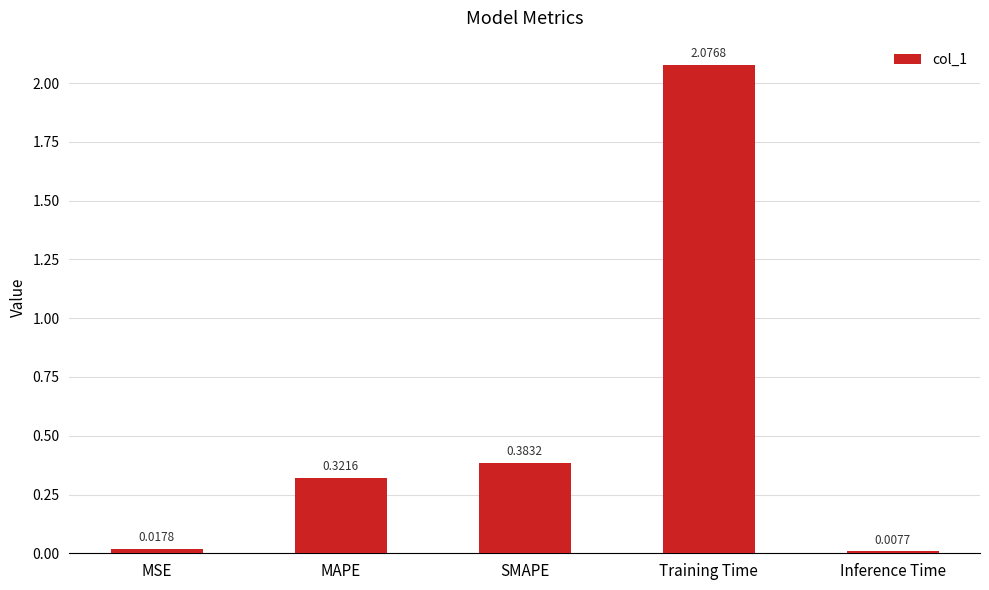

At which label is the value closest to 1?

SMAPE